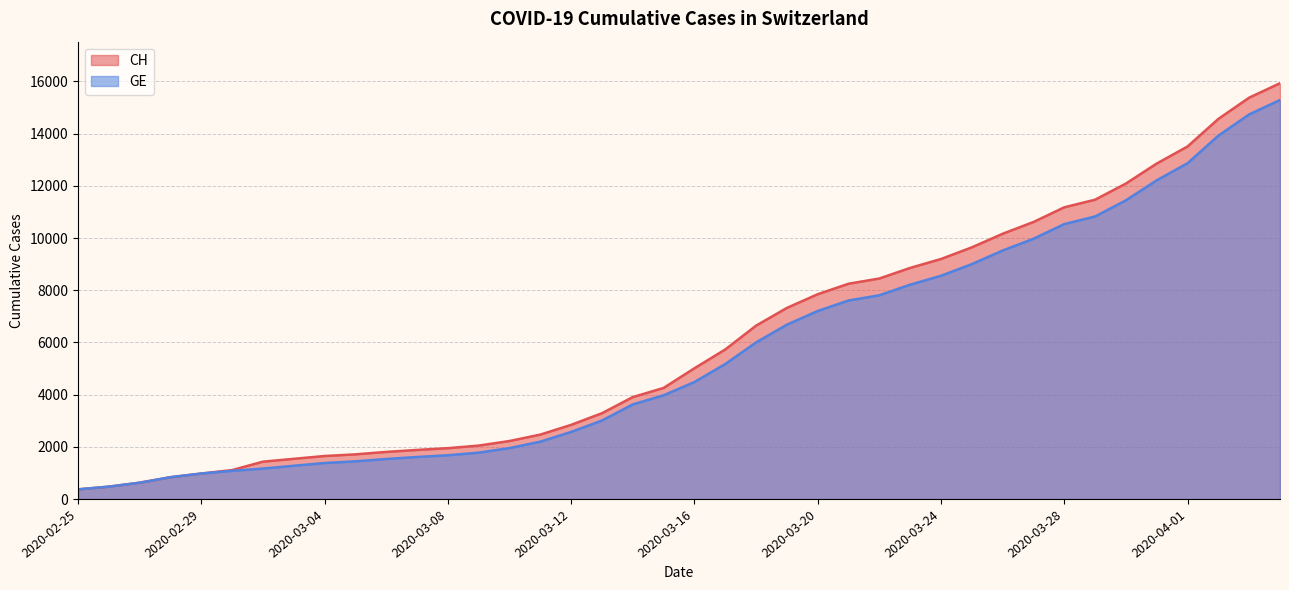

True or false: CH has more than 1 interior local peaks.

False